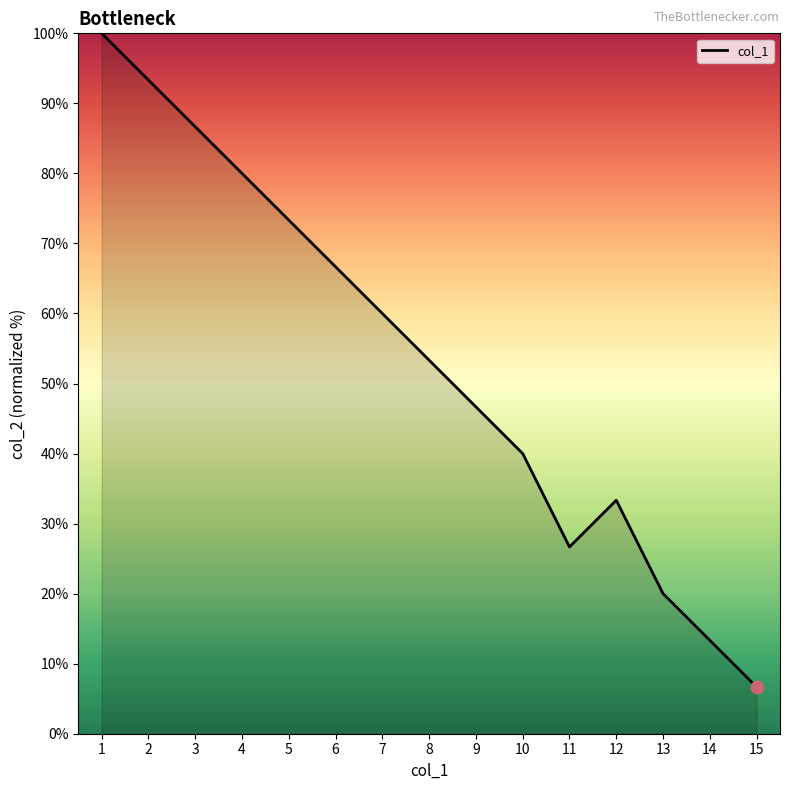

What is the change in value from 1 to 8?

-46.7